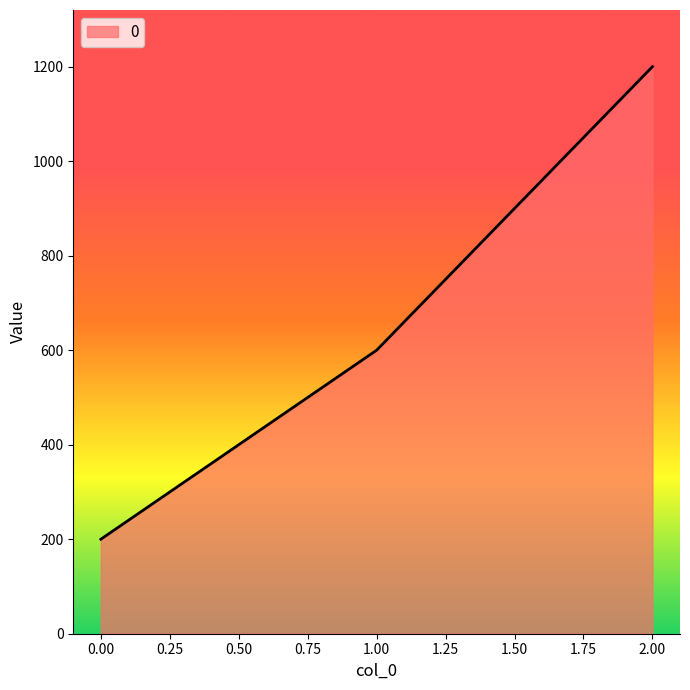

What is the minimum value shown in the chart?

200